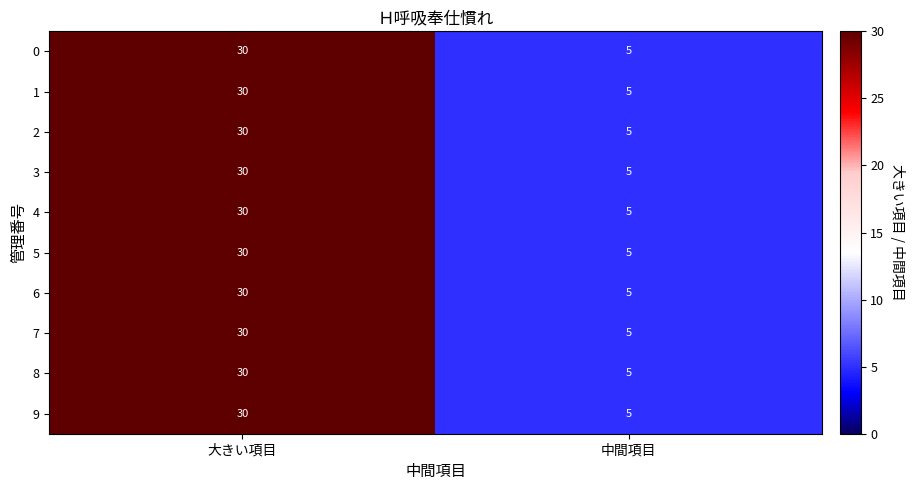

Which label corresponds to the largest value in the chart?

大きい項目